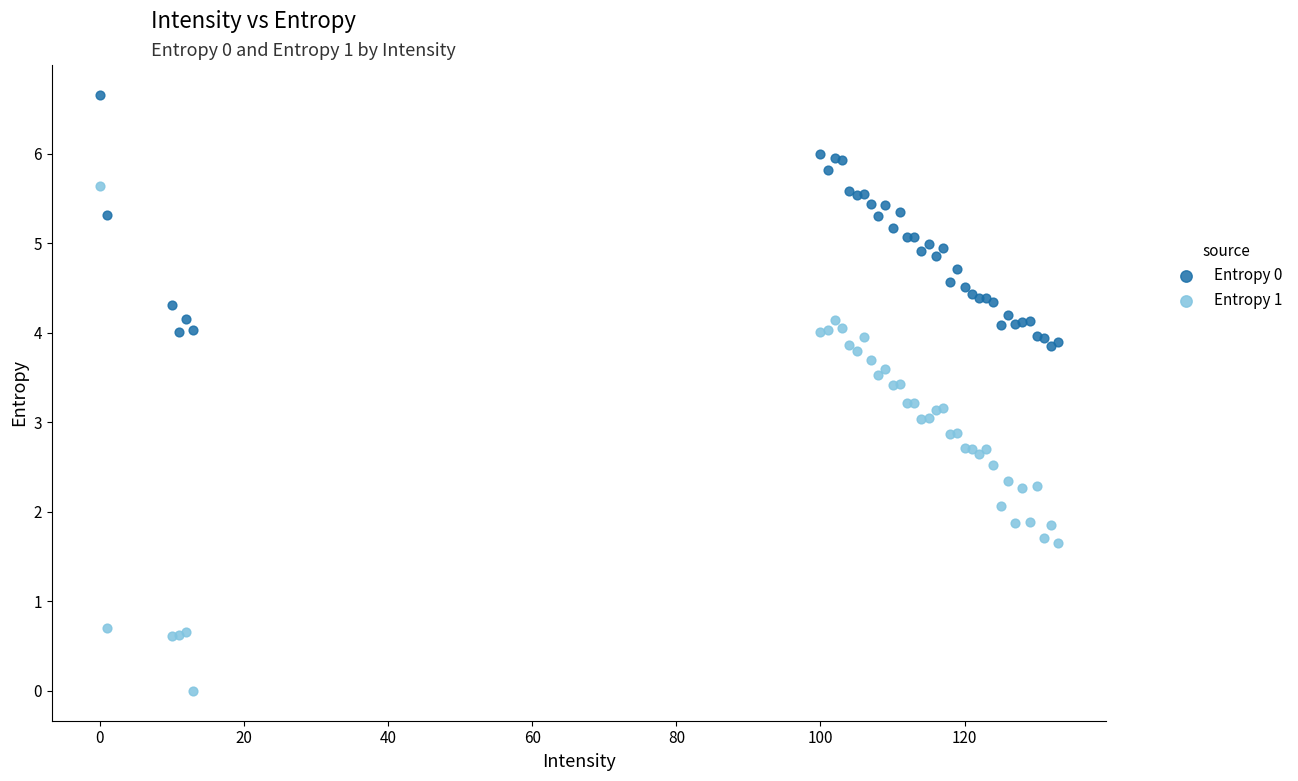

What is the X range (max minus min) for the scatter plot?

133.0